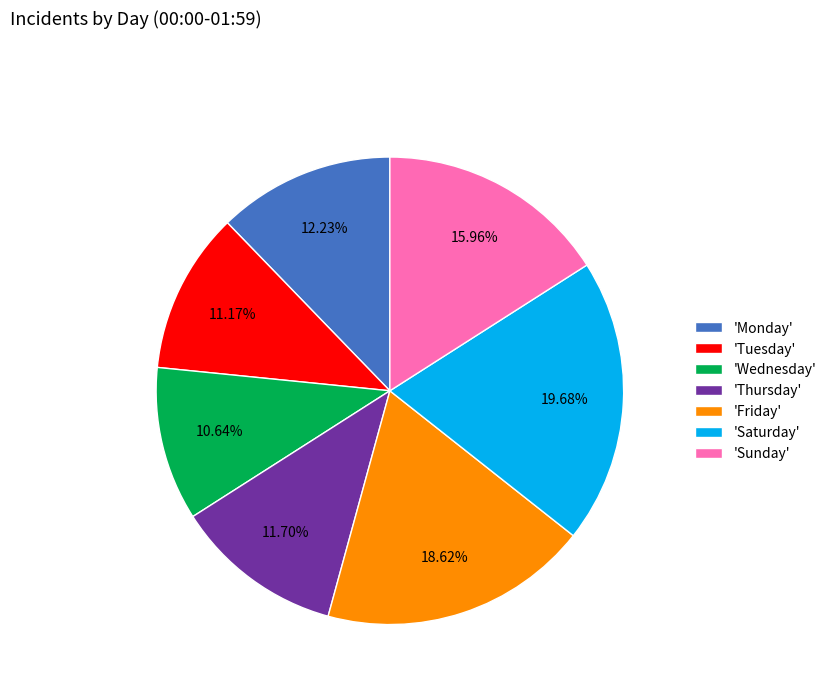

To the nearest percent, what is the average slice percentage?

14%